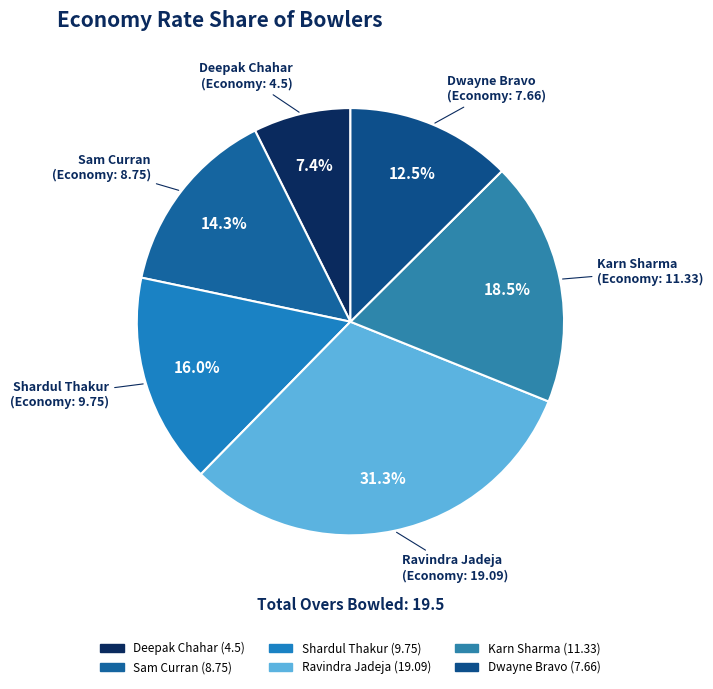

What percentage do Karn Sharma and Deepak Chahar together represent?

25.9%